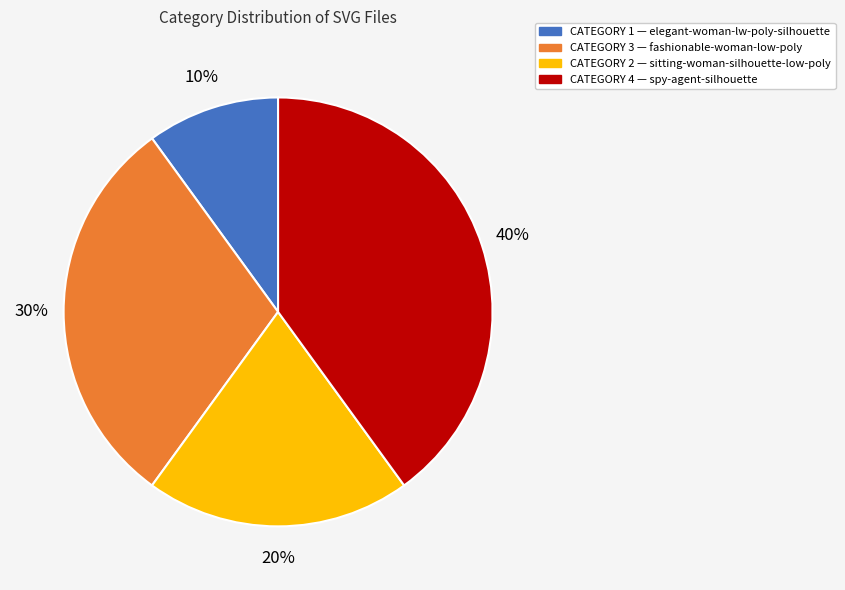

Is there any slice that represents more than half of the pie?

No